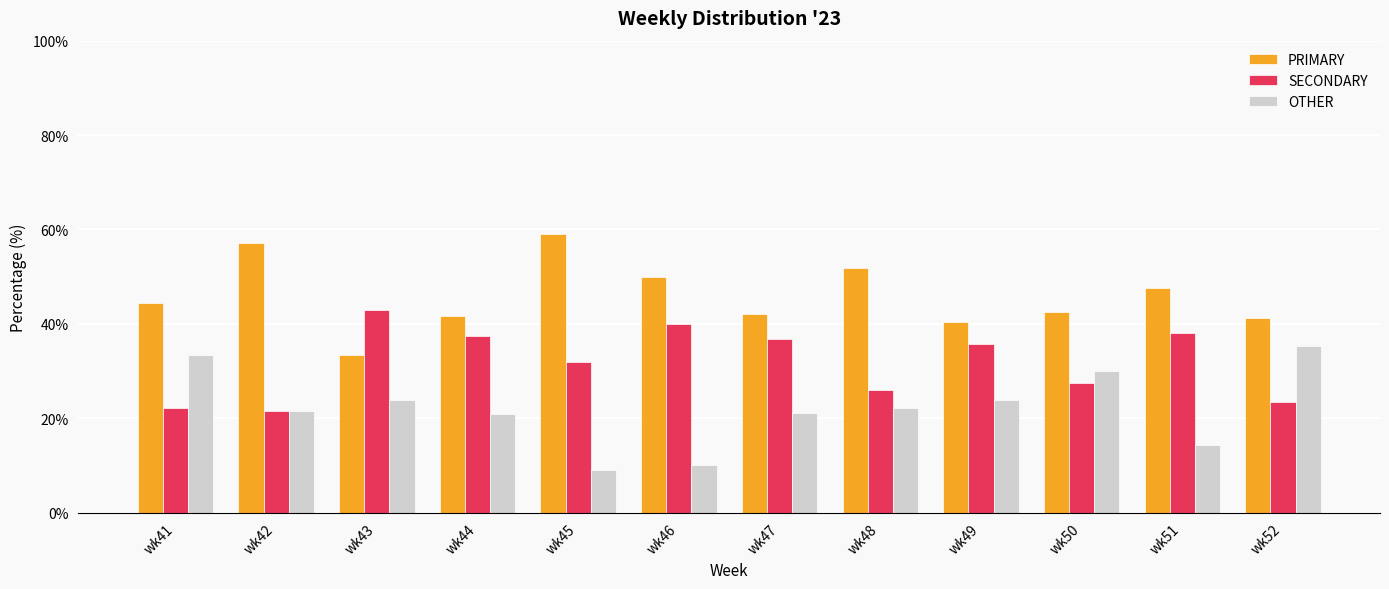

What is the spread (max minus min) of values at wk47?

21.1